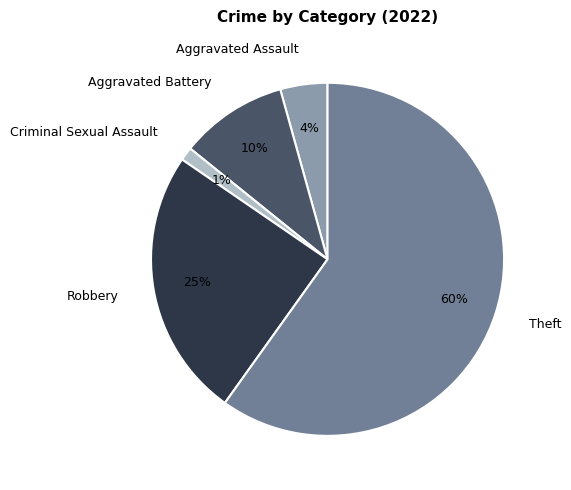

Approximately how many times larger is the value at Aggravated Battery compared to Theft?

0.2